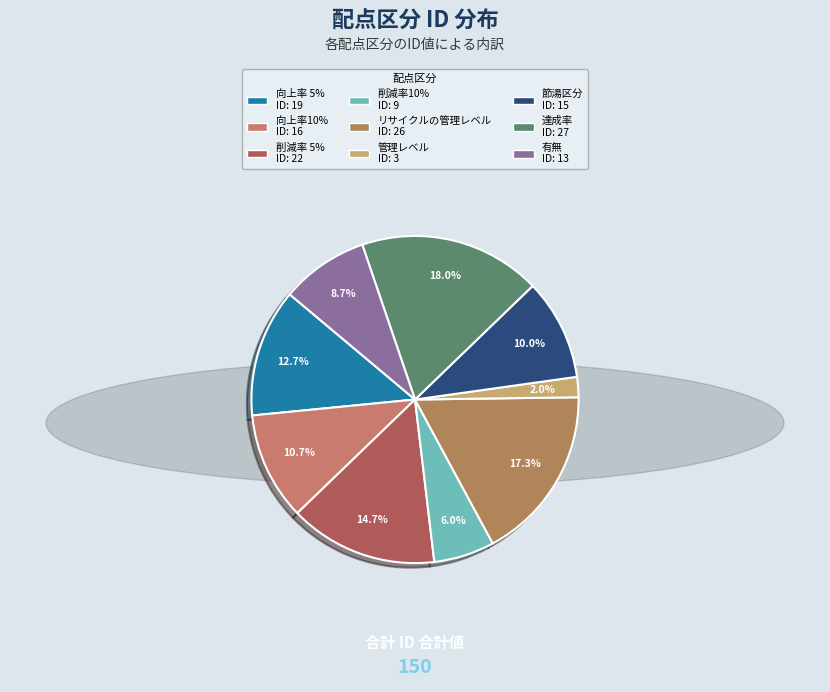

Between 節湯区分 and 削減率 5%, which is larger?

削減率 5%